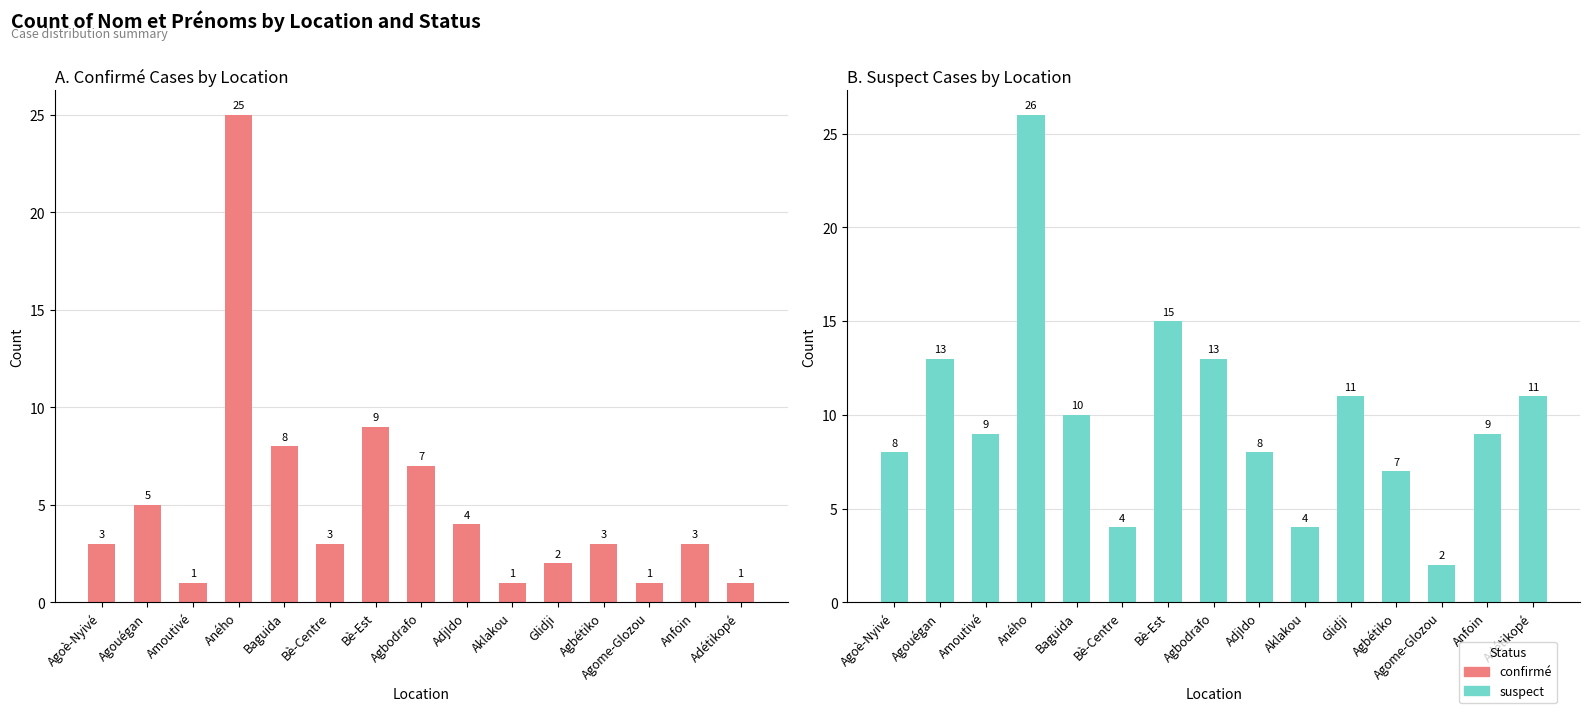

What is the greatest value displayed?

26